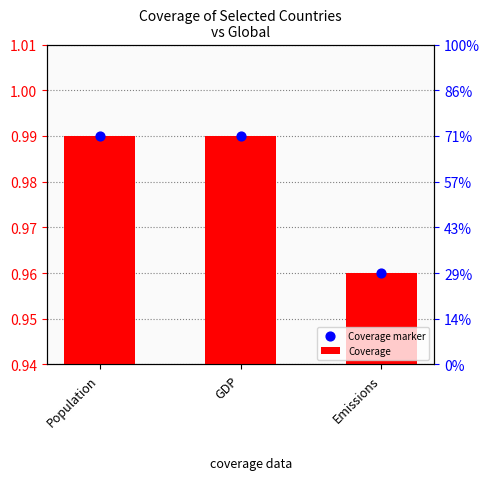

Which series contains the lowest Y value?

Coverage